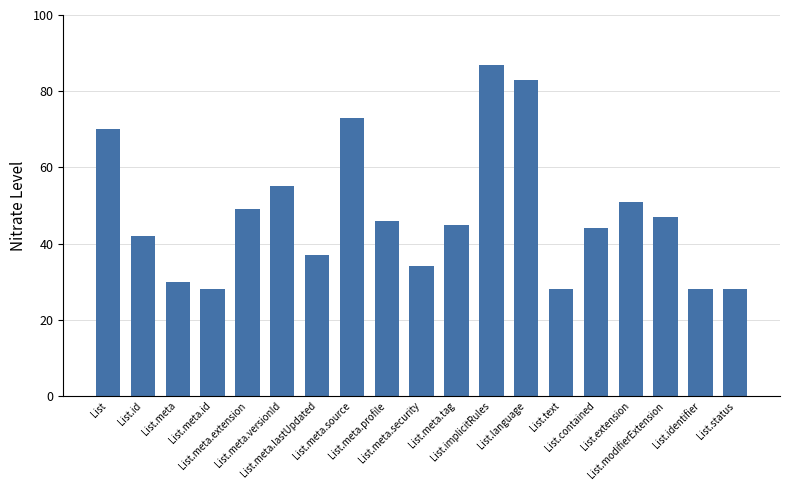

Does the chart contain stacked bars?

No